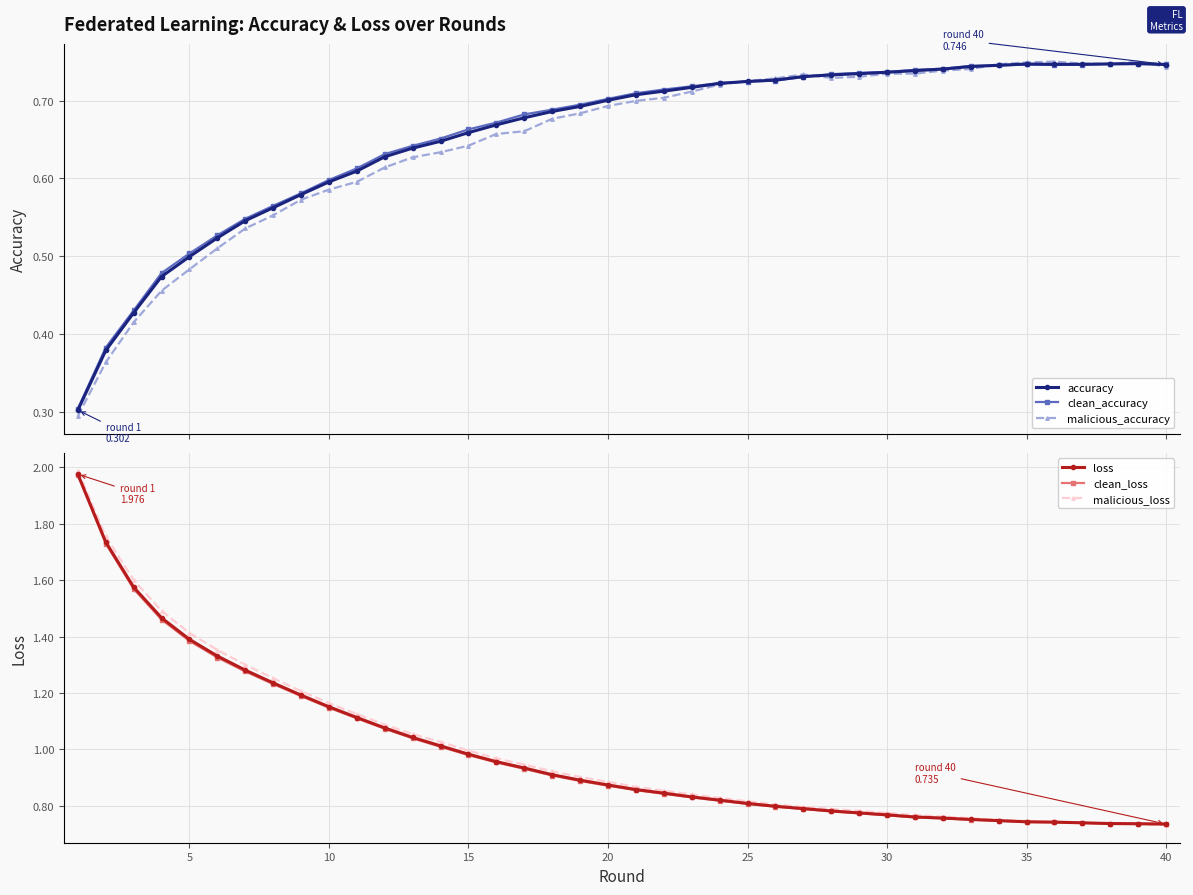

Does the chart have visible grid lines?

Yes